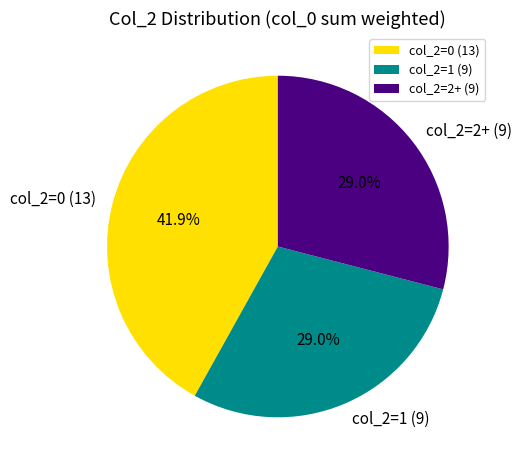

What percentage is NOT represented by col_2=2+ (9)?

71.0%